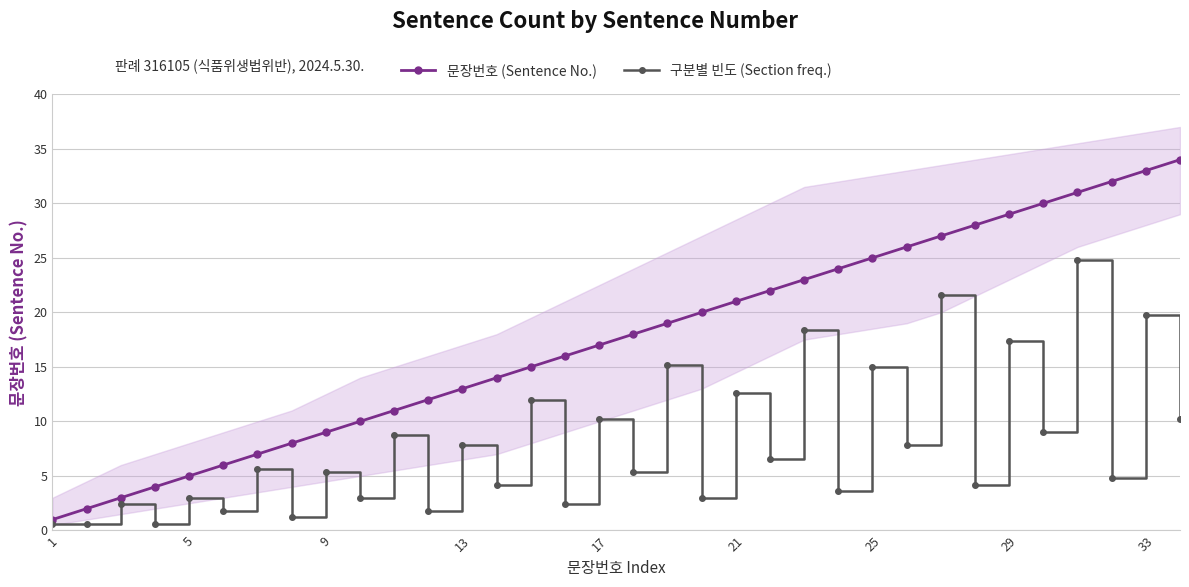

True or false: 문장번호 (Sentence No.) has more than 2 points higher than both neighbors.

False